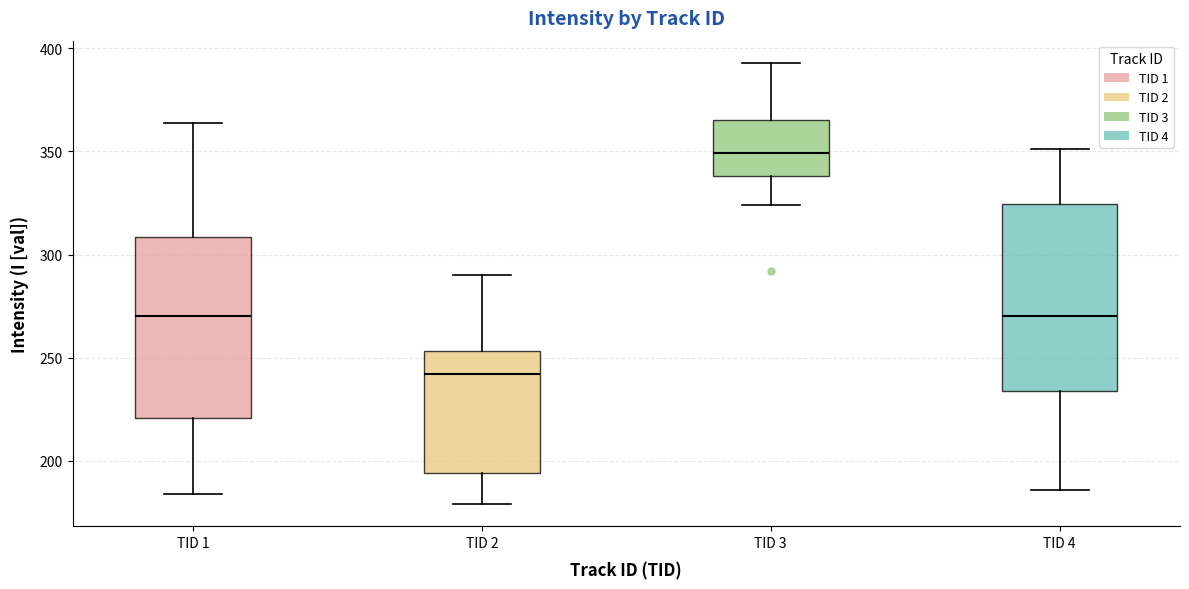

Where is the upper edge of the box for TID 4 on the y-axis? The values are not printed on the chart, so give them approximately, as read against the axis.

325